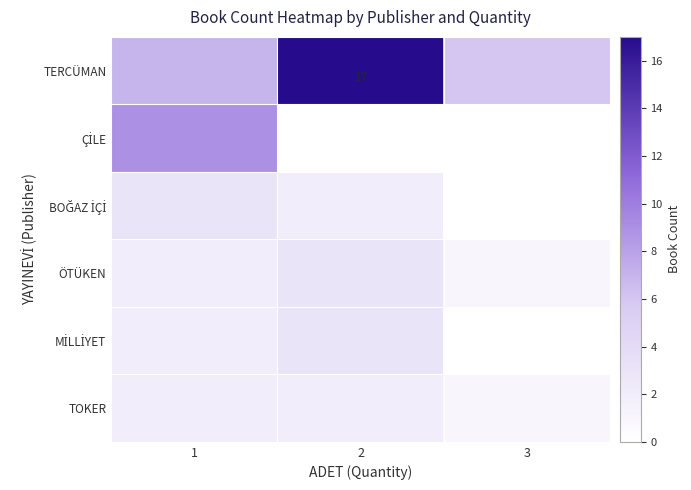

The TERCÜMAN series shows 22 at 2. True or false?

False